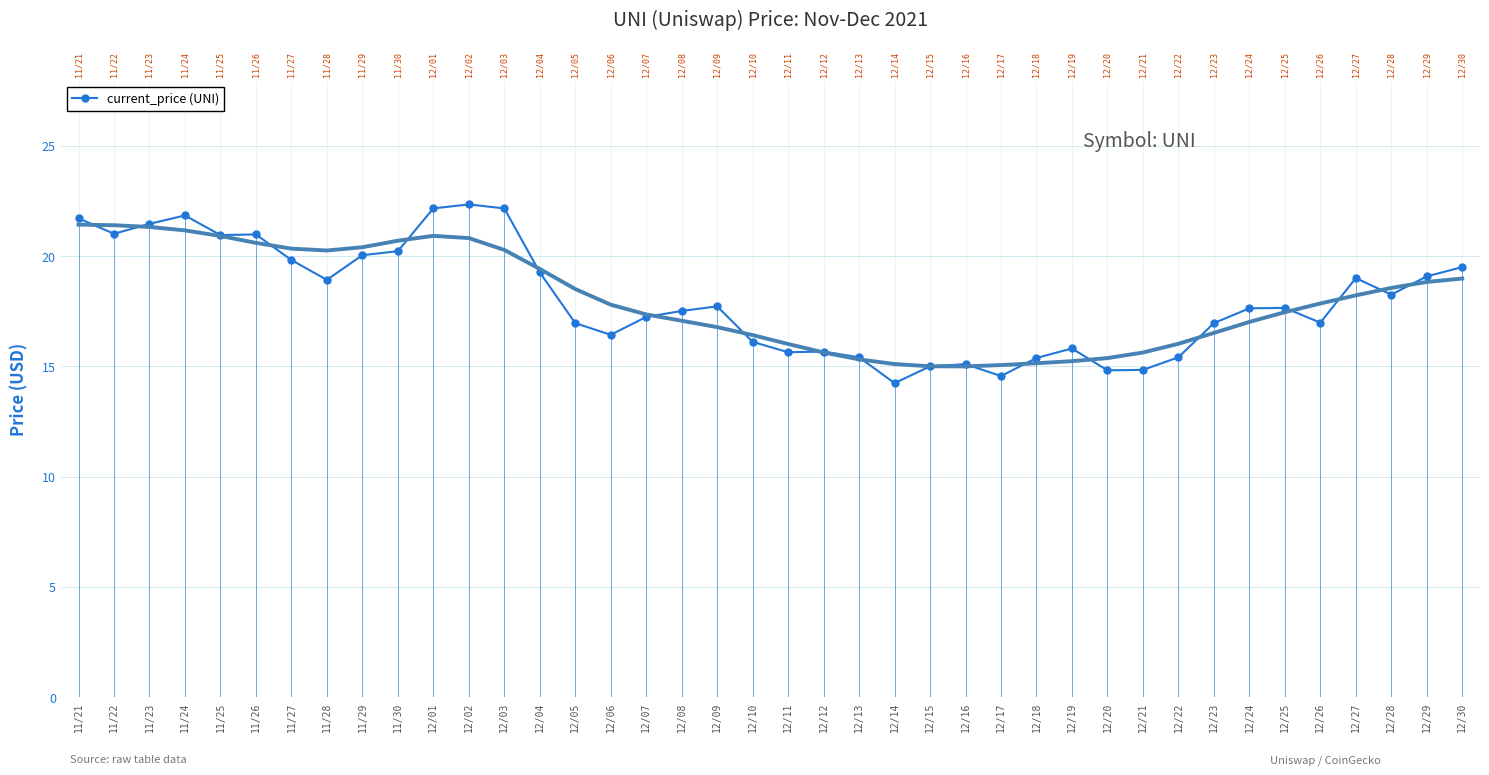

The value at 12/16 is 9.0. True or false?

False